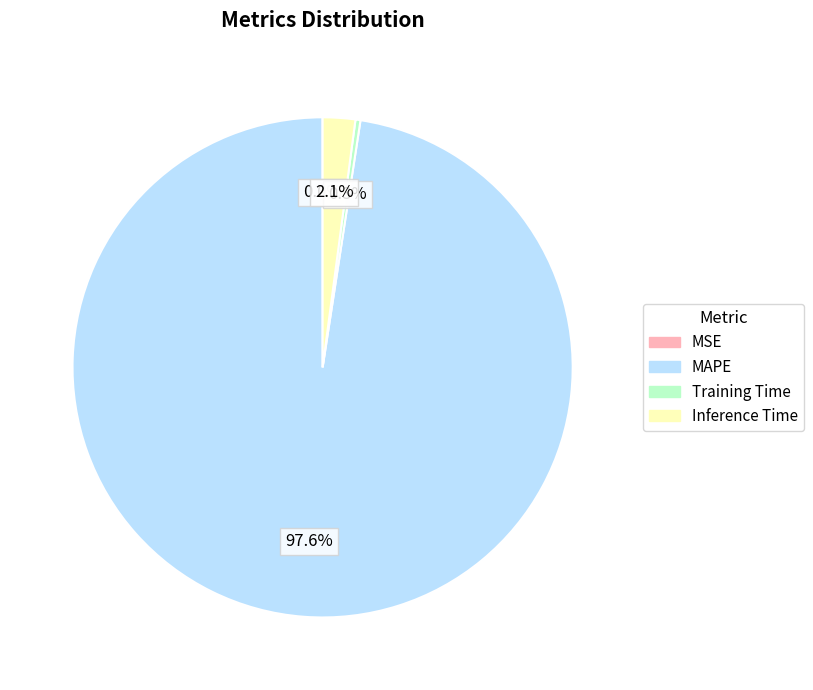

Which category accounts for the majority?

MAPE